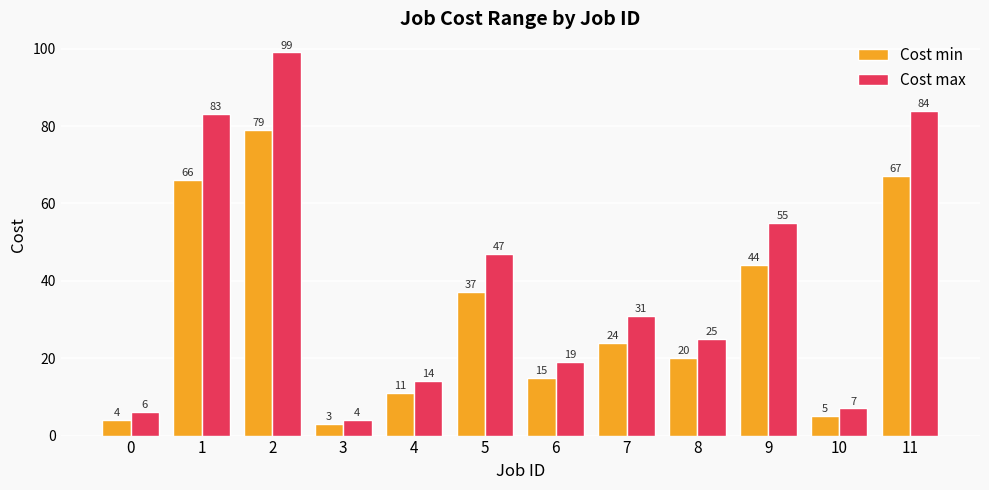

Where is Cost min nearest to the value 41?

9